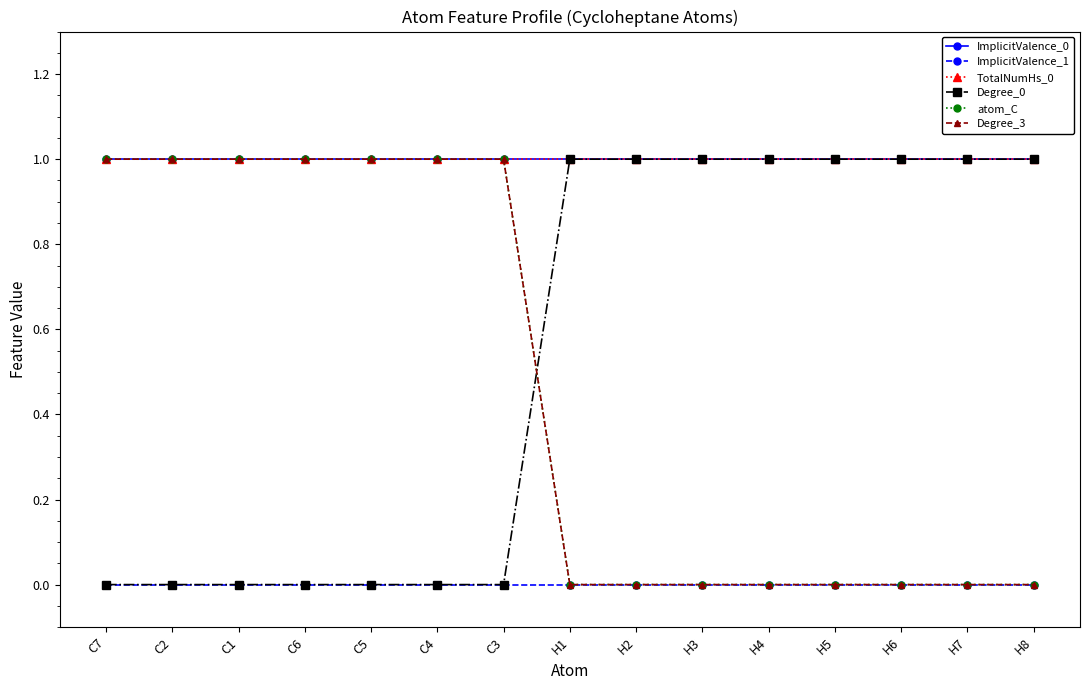

At which category does the chart reach its minimum across all series?

C7